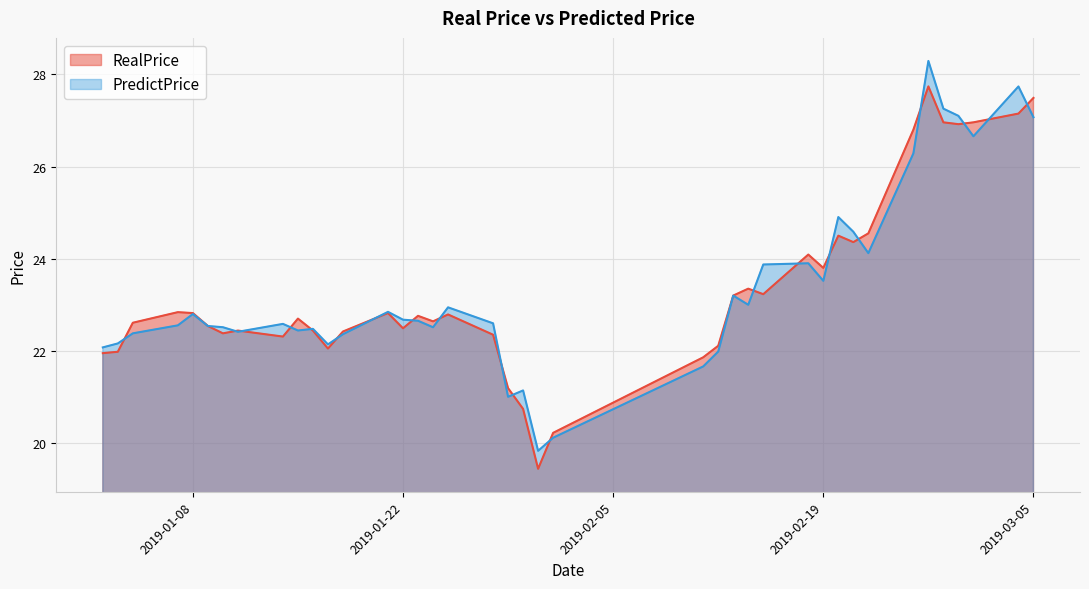

Rank the series at 2019-02-11 from lowest to highest value.

PredictPrice, RealPrice